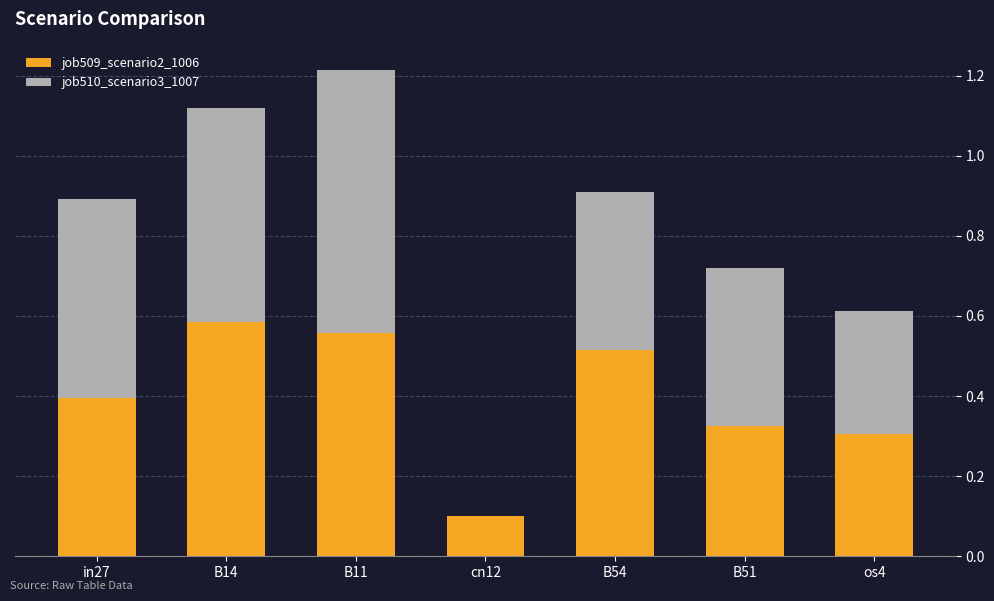

Count the job509_scenario2_1006 values in the range 0 to 1.

7